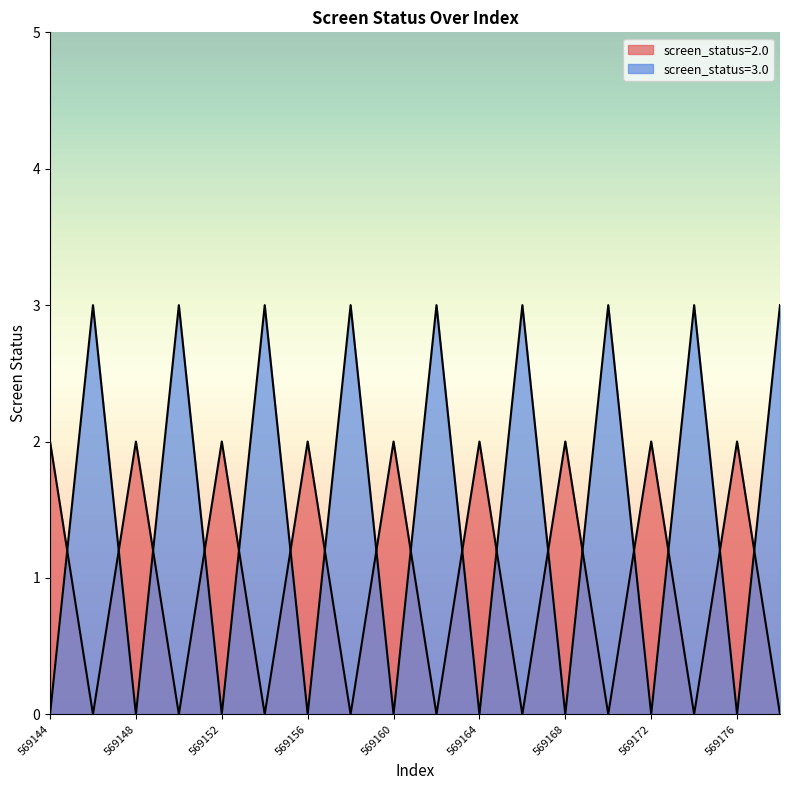

How many lines are shown in the chart?

2